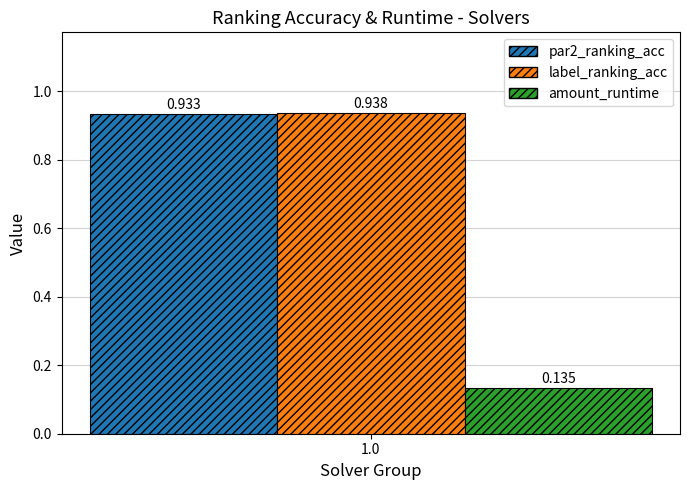

What are all the series names shown in the legend?

par2_ranking_acc, label_ranking_acc, amount_runtime